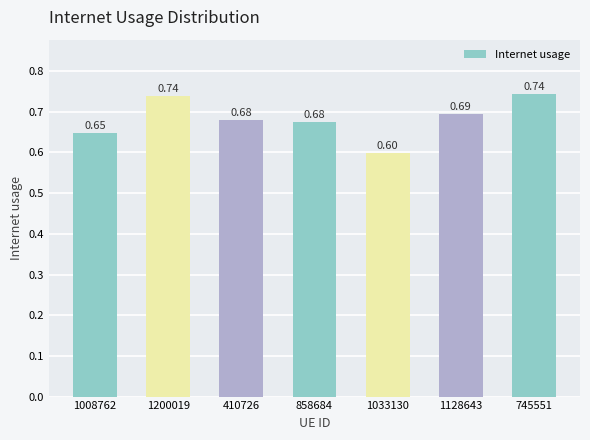

What is the value of the 1st bar from the left?

0.6